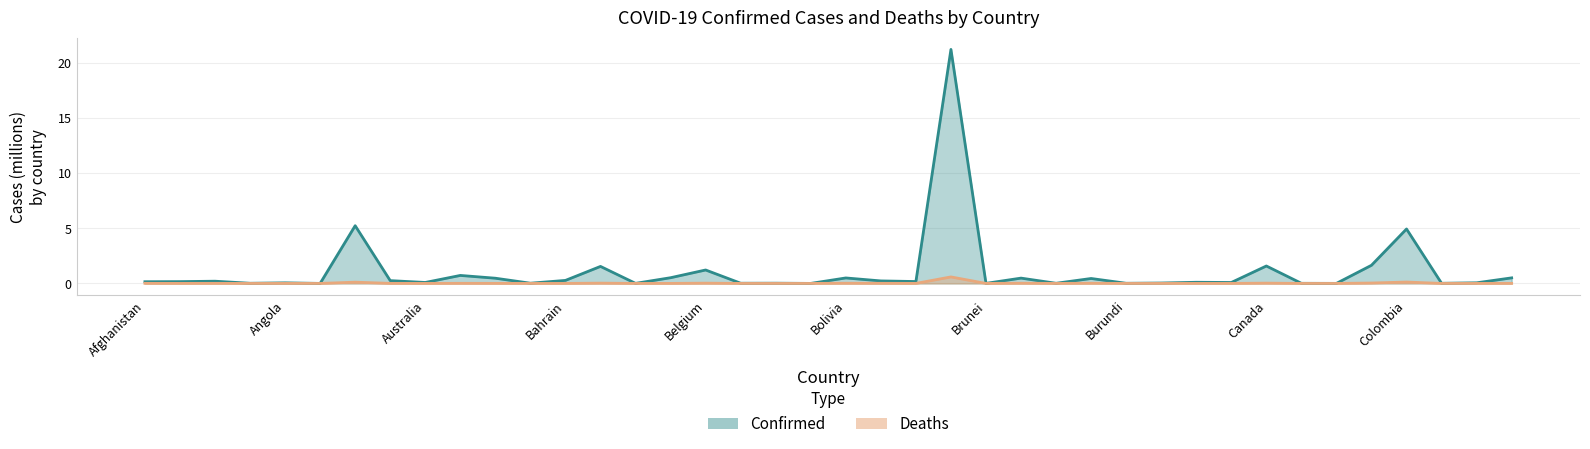

At which label is Confirmed closest to 10?

Argentina